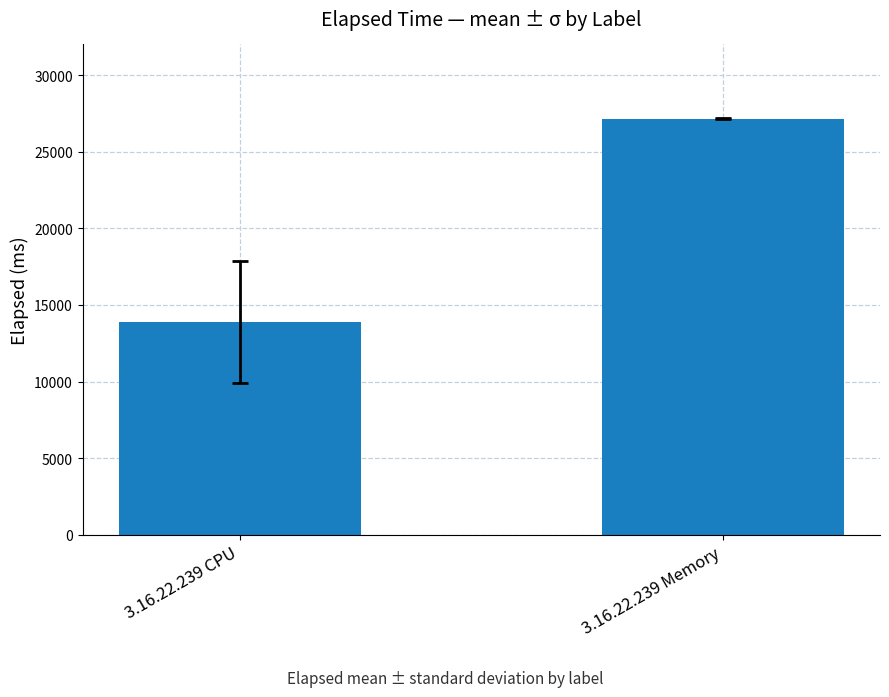

How many bars are there in total?

2